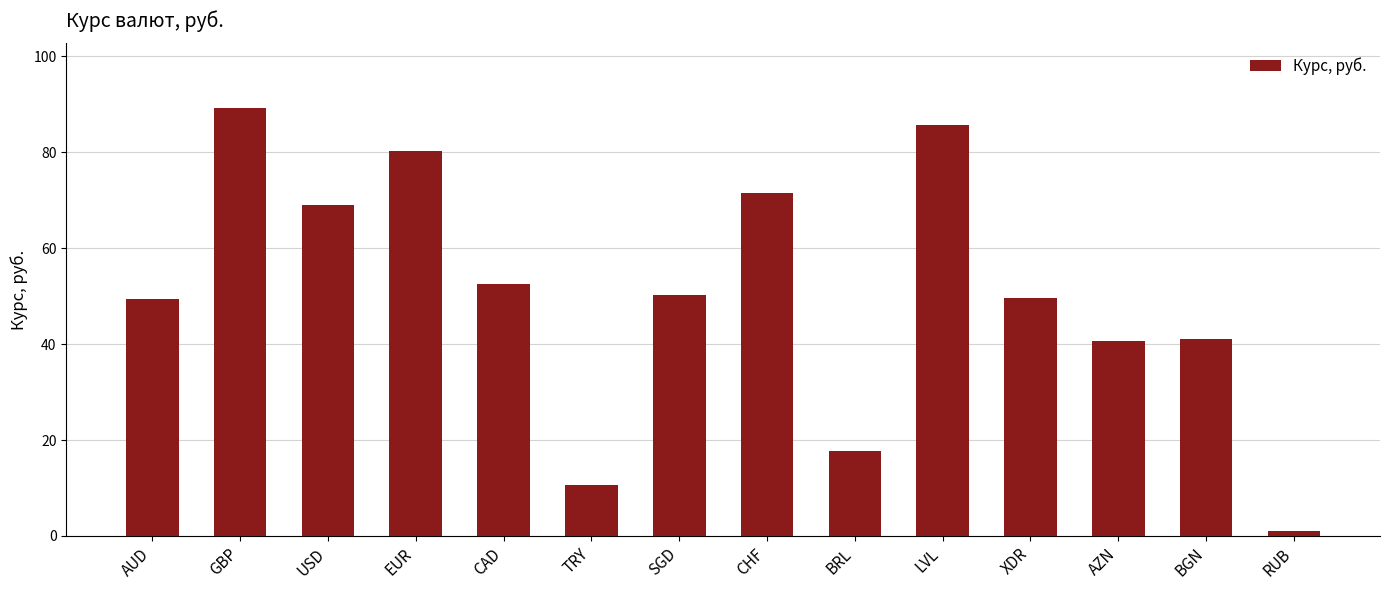

Is it true that the value at SGD is 50.2?

True